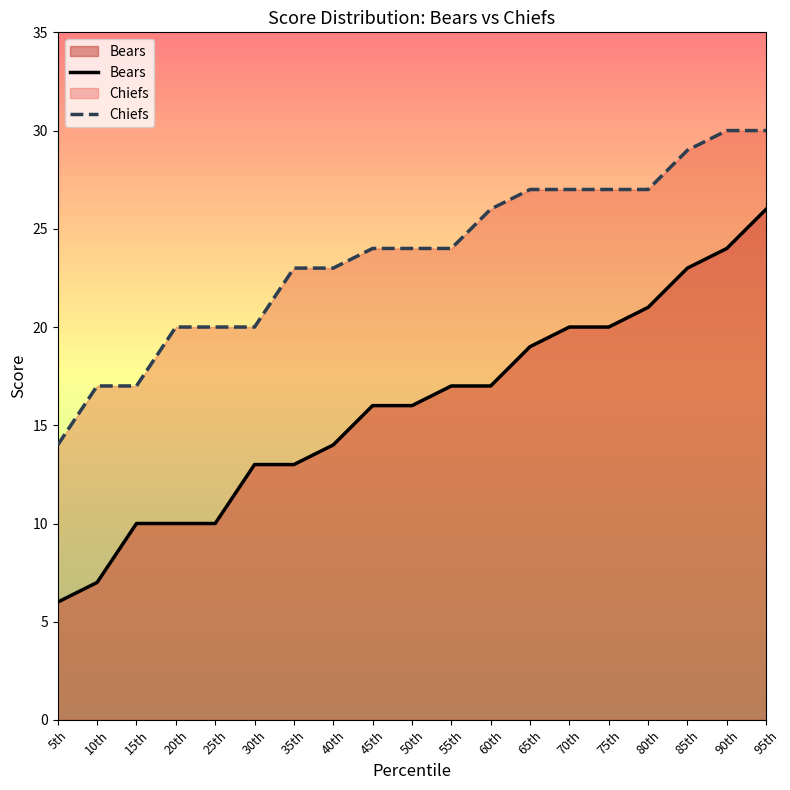

List the labels in order of Bears value, largest first.

95th, 90th, 85th, 80th, 70th, 75th, 65th, 55th, 60th, 45th, 50th, 40th, 30th, 35th, 15th, 20th, 25th, 10th, 5th